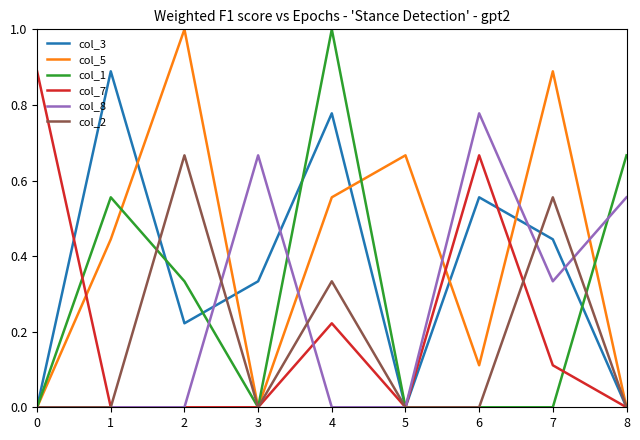

What is the difference between the highest and lowest values at 4?

1.0